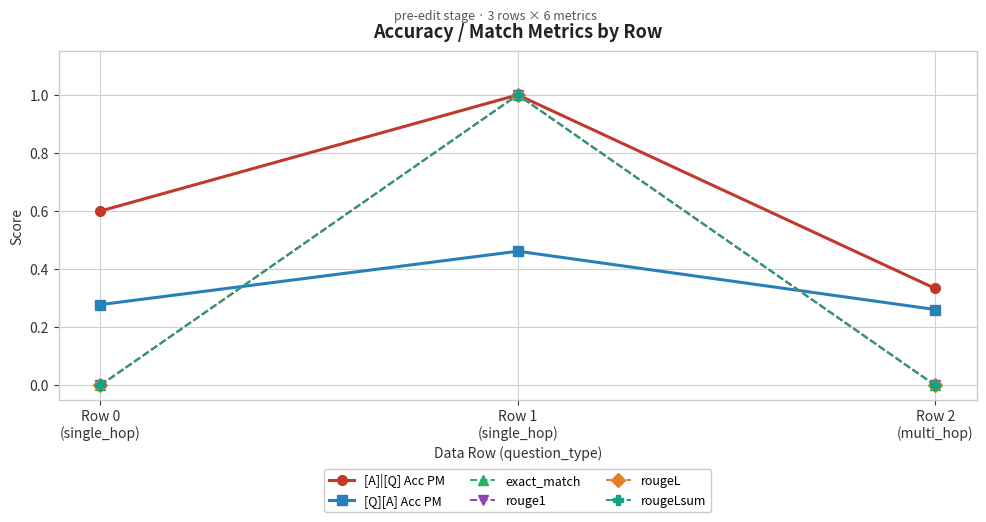

Is this an area chart (filled region under the line)?

No